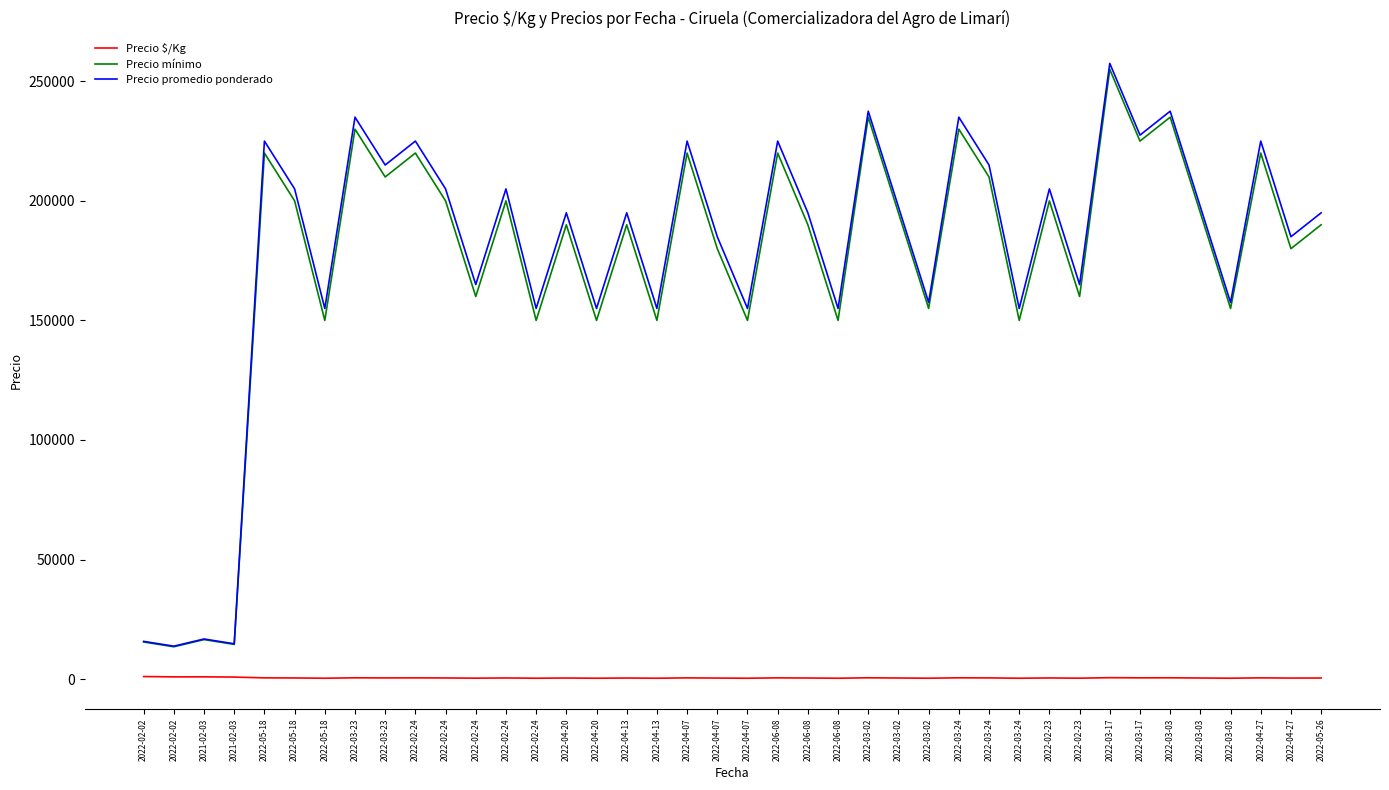

Reading right to left, transcribe all the data shown in this chart.

Precio $/Kg: 433	411	500	350	439	528	506	572	367	456	344	478	522	350	439	528	344	433	500	344	411	500	344	433	344	433	344	456	367	456	500	478	522	344	456	500	819	931	917	1050
Precio mínimo: 190000	180000	220000	155000	195000	235000	225000	255000	160000	200000	150000	210000	230000	155000	195000	235000	150000	190000	220000	150000	180000	220000	150000	190000	150000	190000	150000	200000	160000	200000	220000	210000	230000	150000	200000	220000	14500	16500	13500	15500
Precio promedio ponderado: 195000	185000	225000	157500	197500	237500	227500	257500	165000	205000	155000	215000	235000	157500	197500	237500	155000	195000	225000	155000	185000	225000	155000	195000	155000	195000	155000	205000	165000	205000	225000	215000	235000	155000	205000	225000	14750	16750	13750	15750